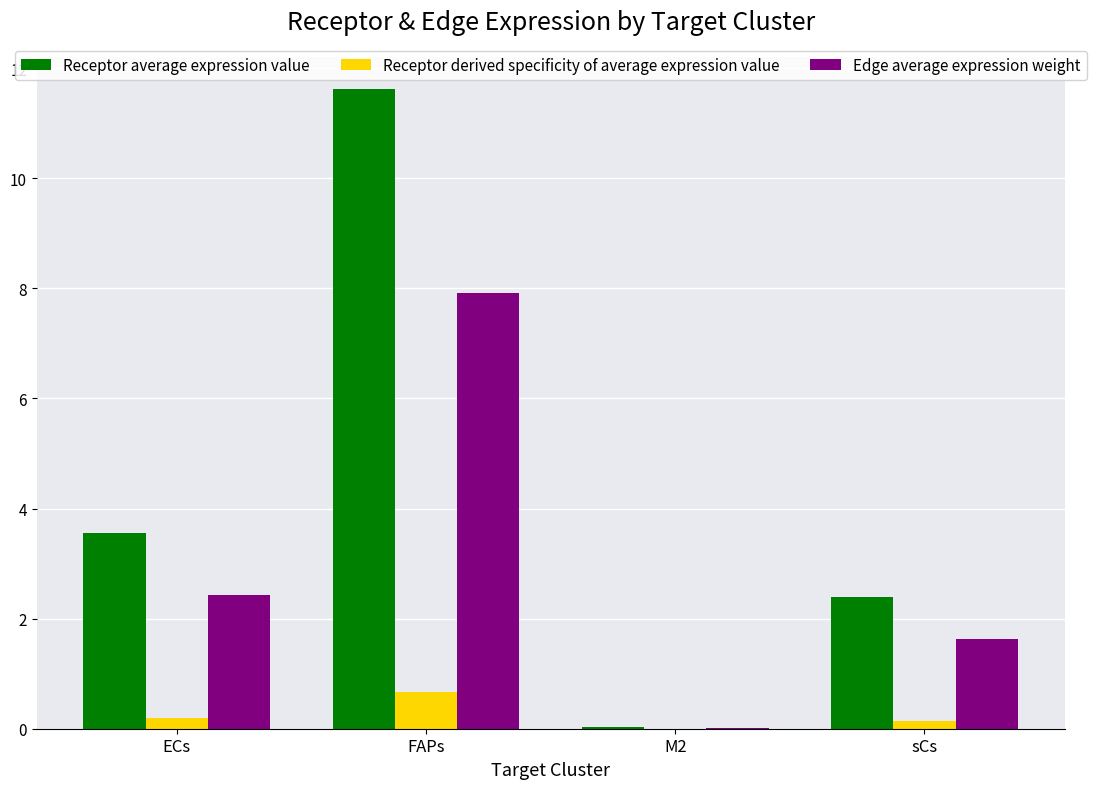

Which series has the largest total across all categories?

Receptor average expression value